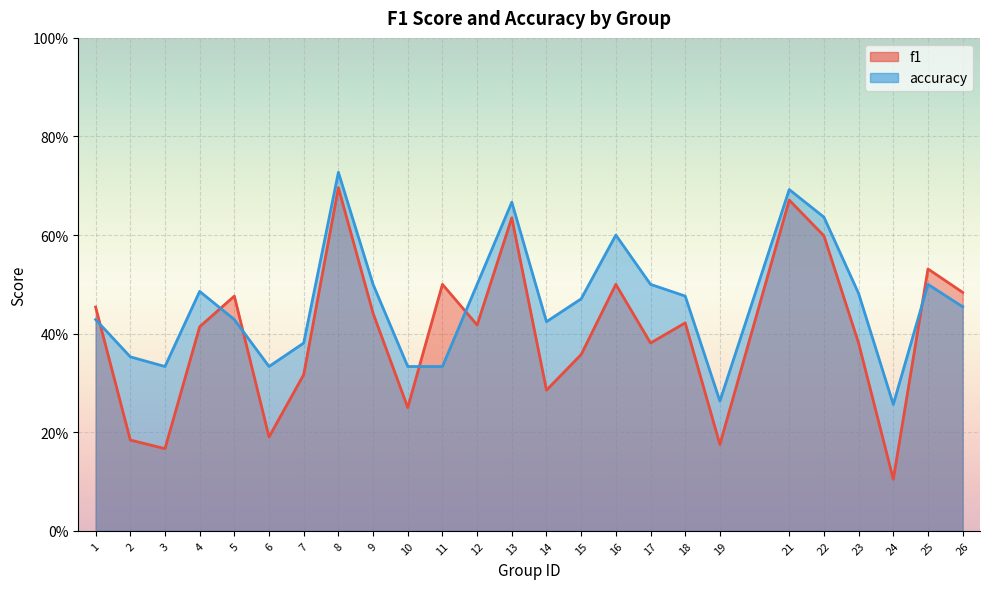

List the series in order of their peak value, highest first.

accuracy, f1